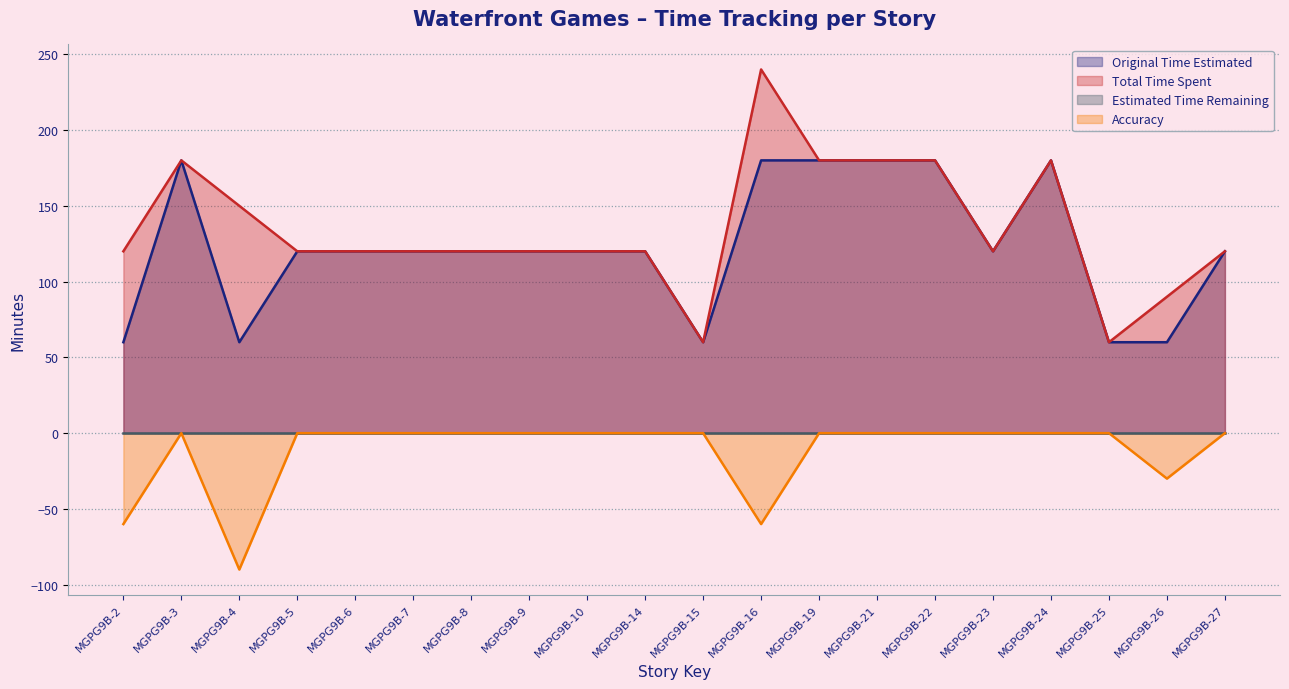

Rank the categories by Total Time Spent value from highest to lowest.

MGPG9B-16, MGPG9B-3, MGPG9B-19, MGPG9B-21, MGPG9B-22, MGPG9B-24, MGPG9B-4, MGPG9B-2, MGPG9B-5, MGPG9B-6, MGPG9B-7, MGPG9B-8, MGPG9B-9, MGPG9B-10, MGPG9B-14, MGPG9B-23, MGPG9B-27, MGPG9B-26, MGPG9B-15, MGPG9B-25